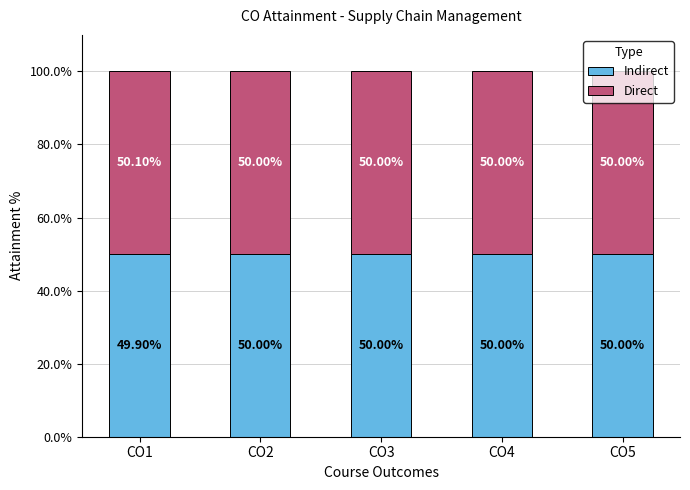

What is the total value across all series at CO5?

100.0